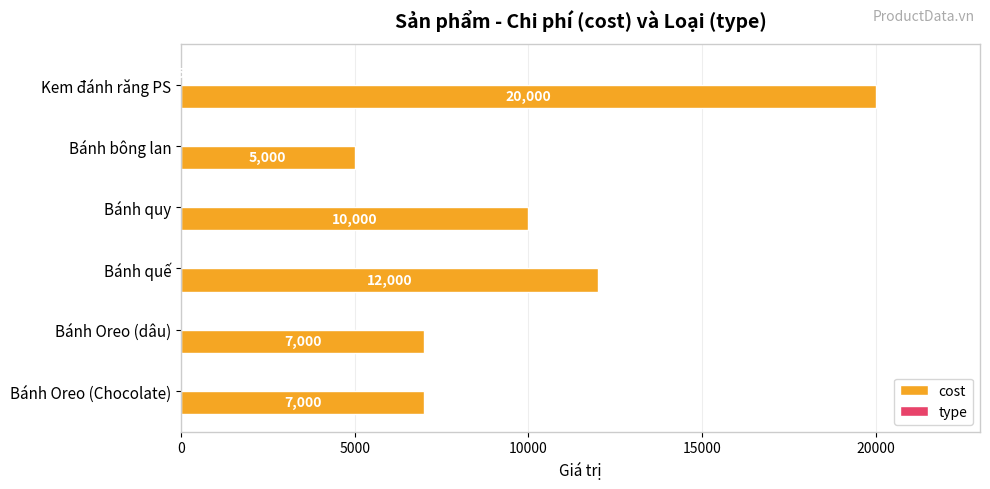

The value of cost at Bánh Oreo (dâu) is 2791. True or false?

False